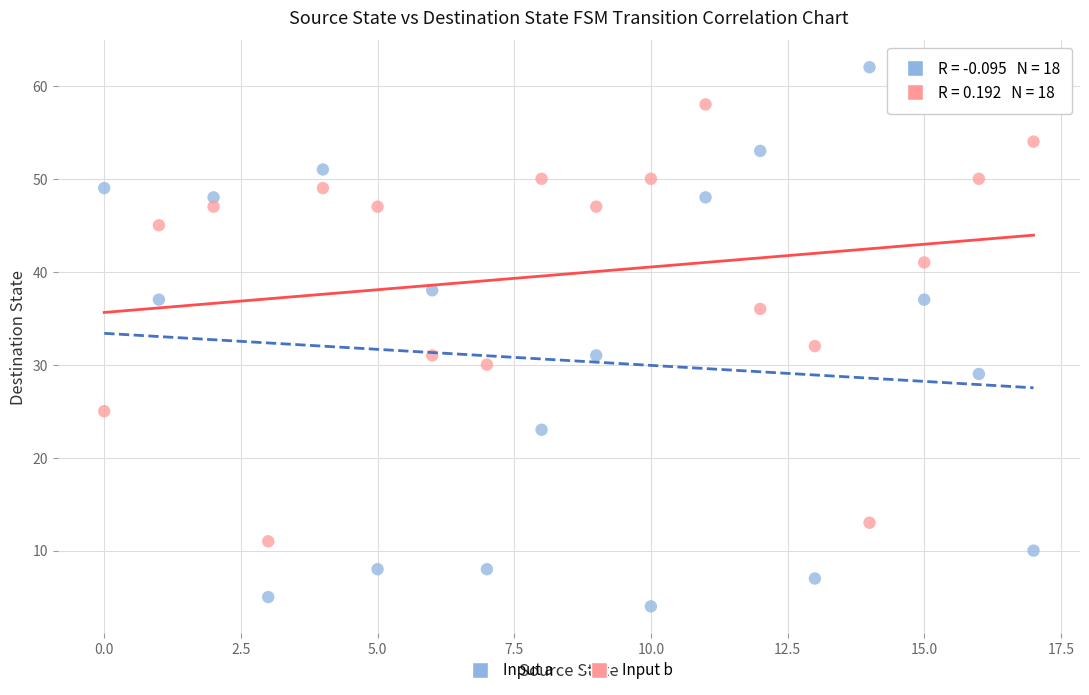

Across all series, what Y value is closest to 33?

32